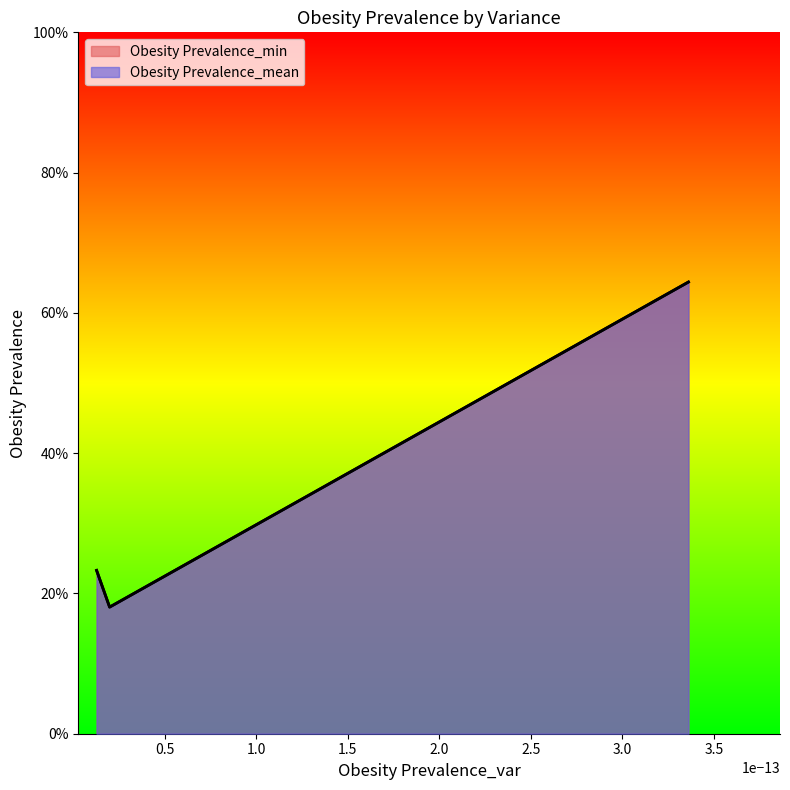

How many Obesity Prevalence_min values are between 0 and 1?

3